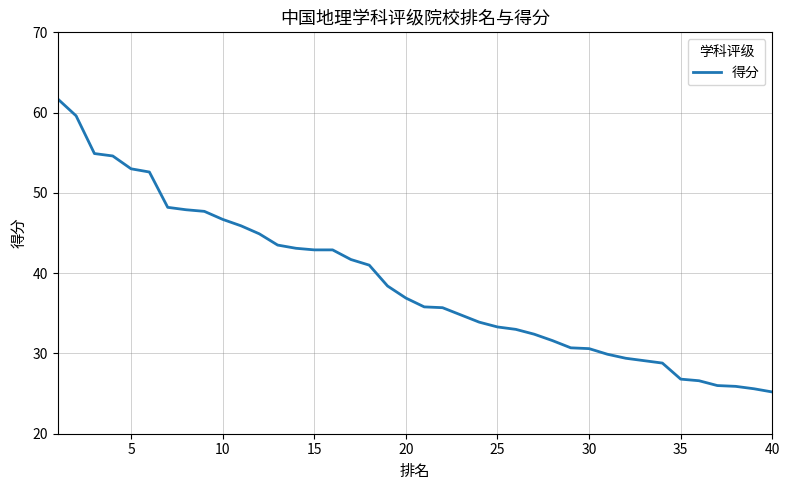

What is the difference between the maximum and minimum values?

36.5